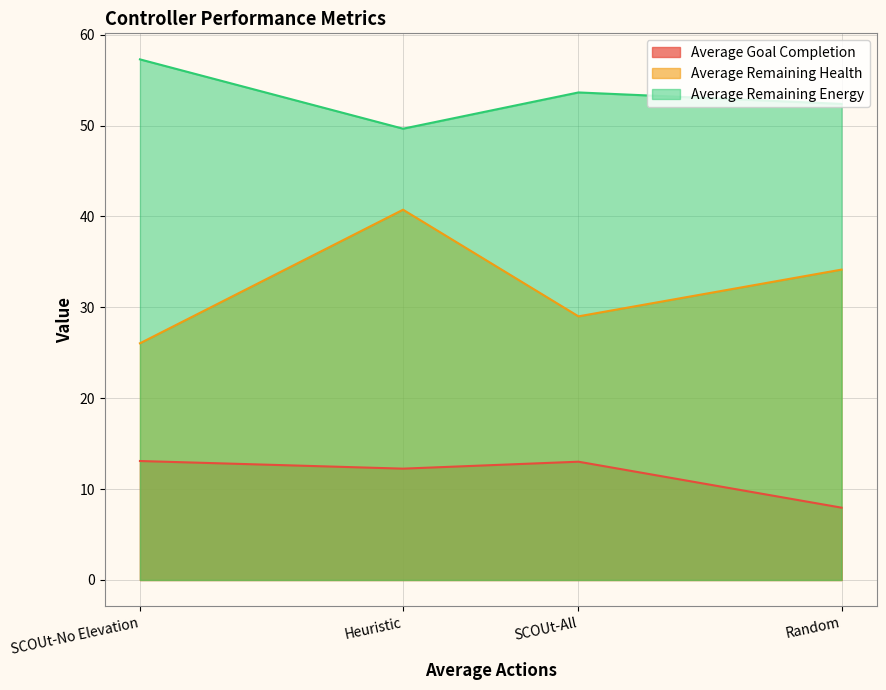

How many data points does each series have?

4